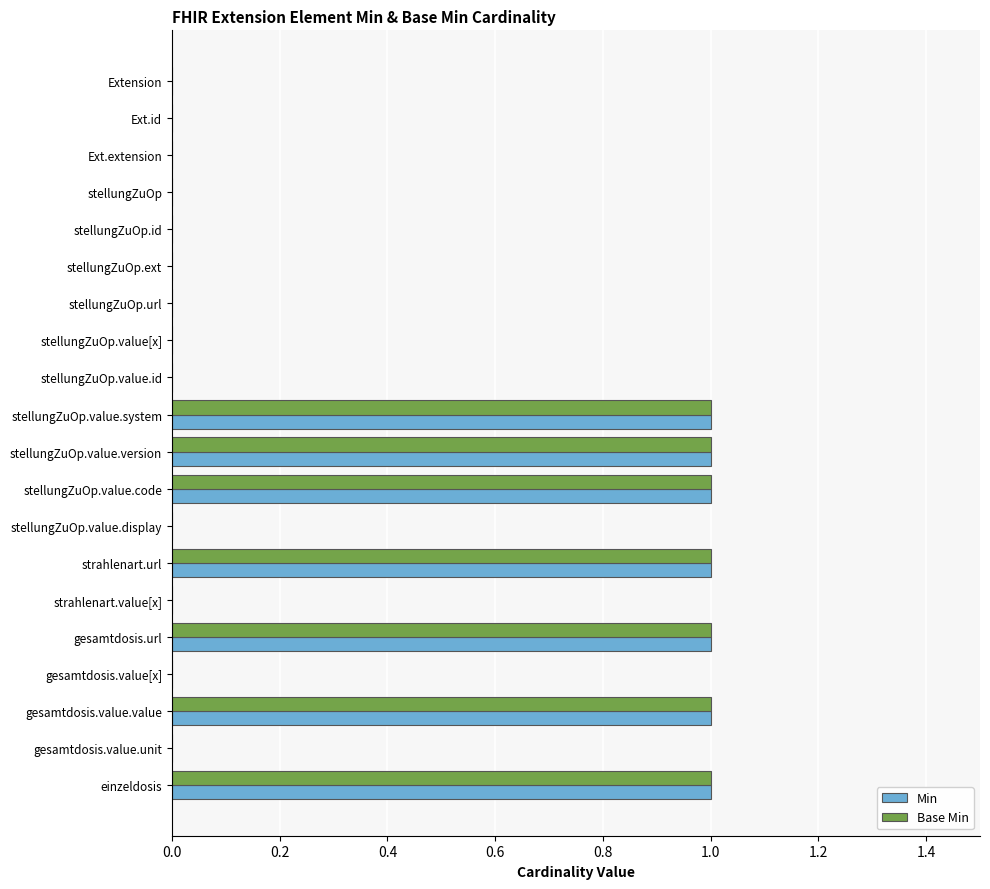

Is it true that Base Min equals 0 at stellungZuOp.url?

True